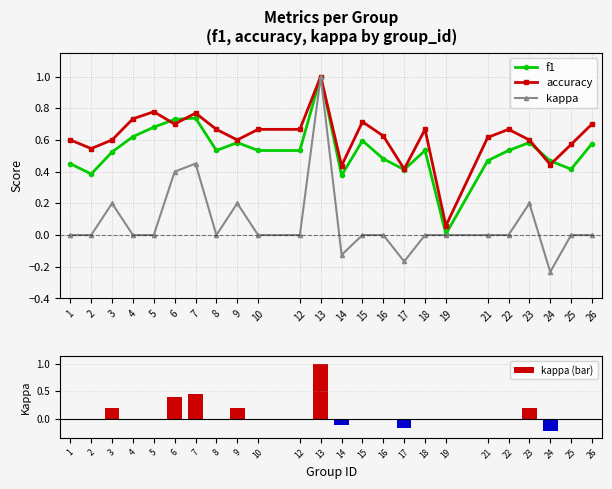

Where is the first local maximum for accuracy?

5